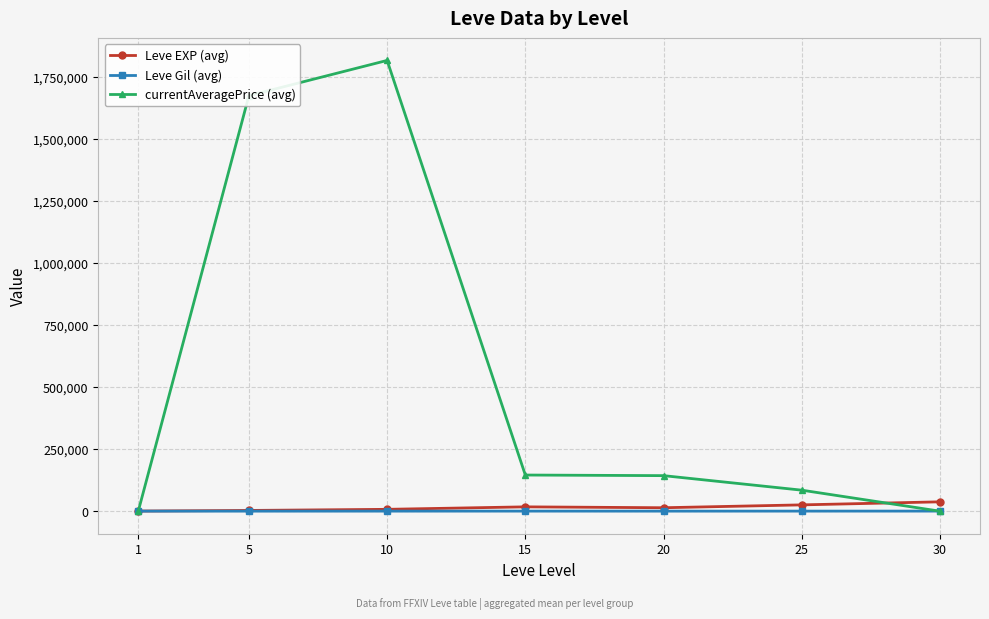

What is the spread (max minus min) of values at 25?

84381.2